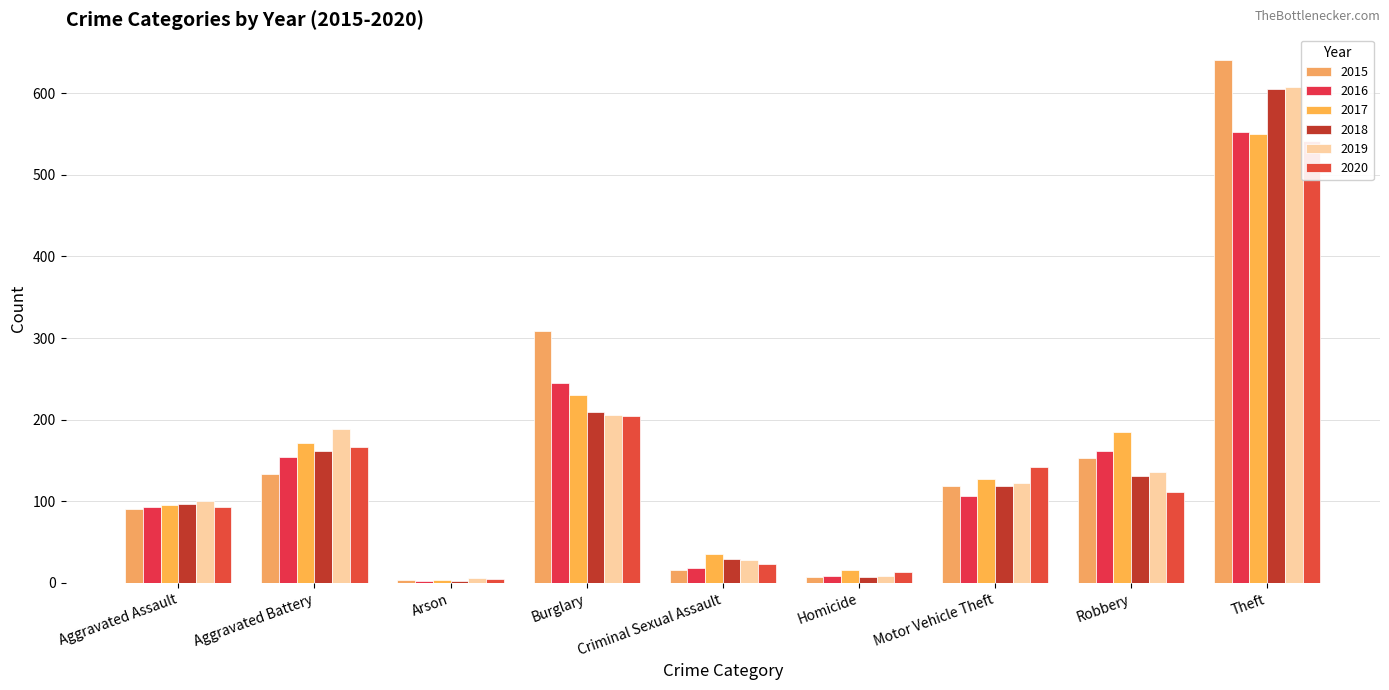

What is the difference between the maximum and second lowest values in the 2016 series?

543